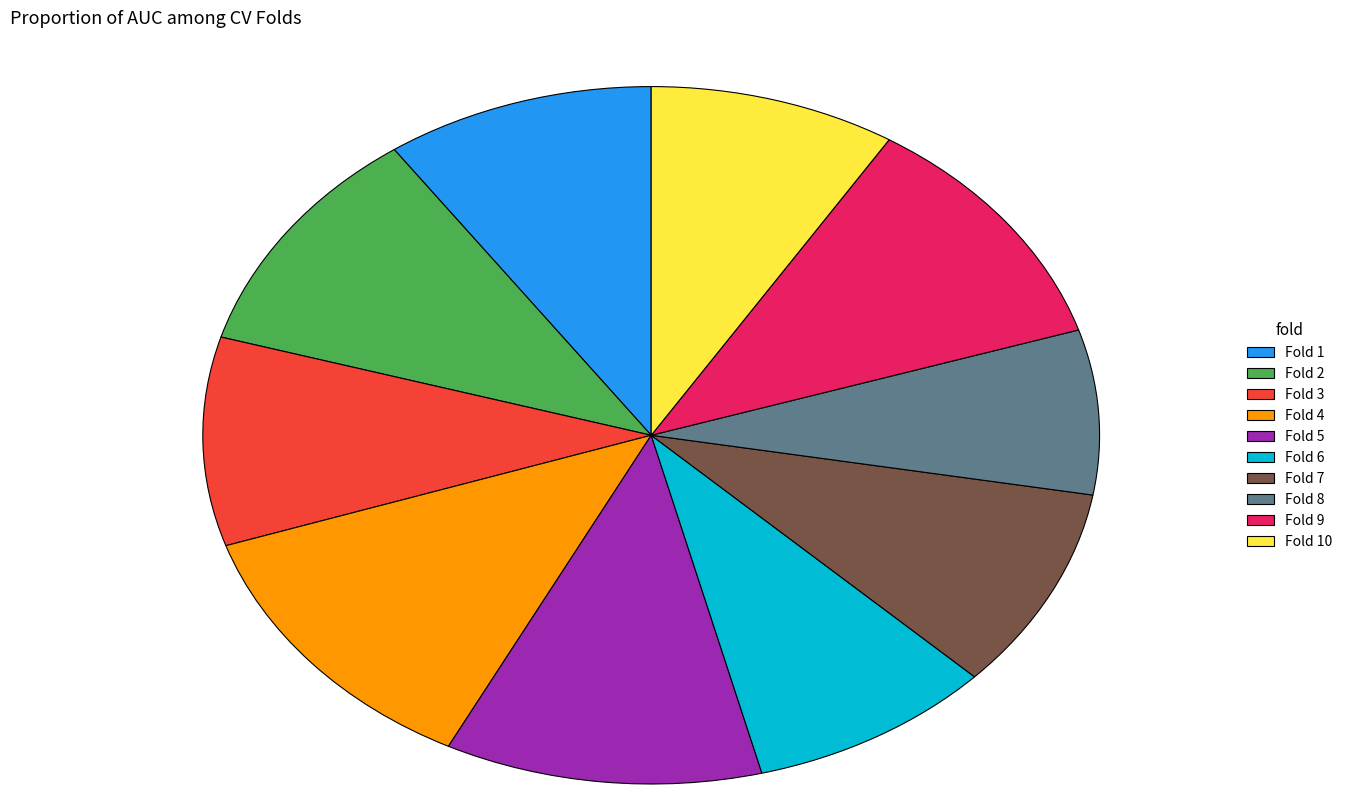

How many slices are in this pie chart?

10